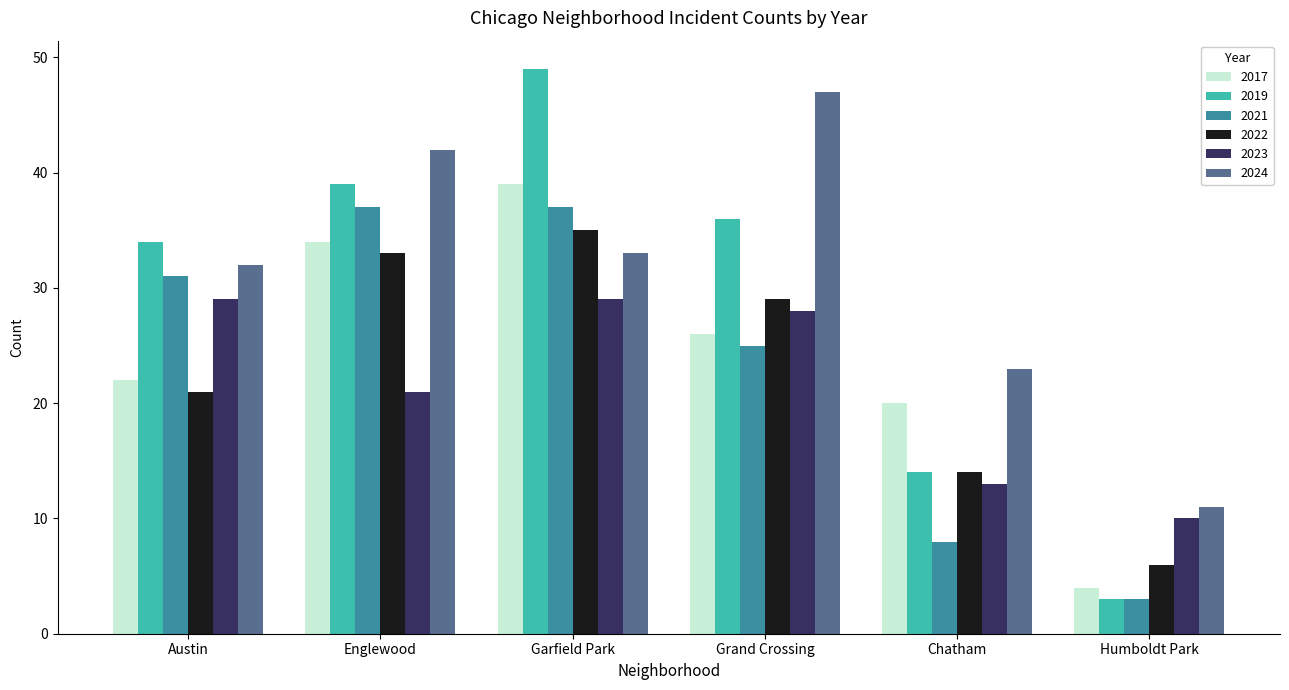

What position from the right is Garfield Park?

4